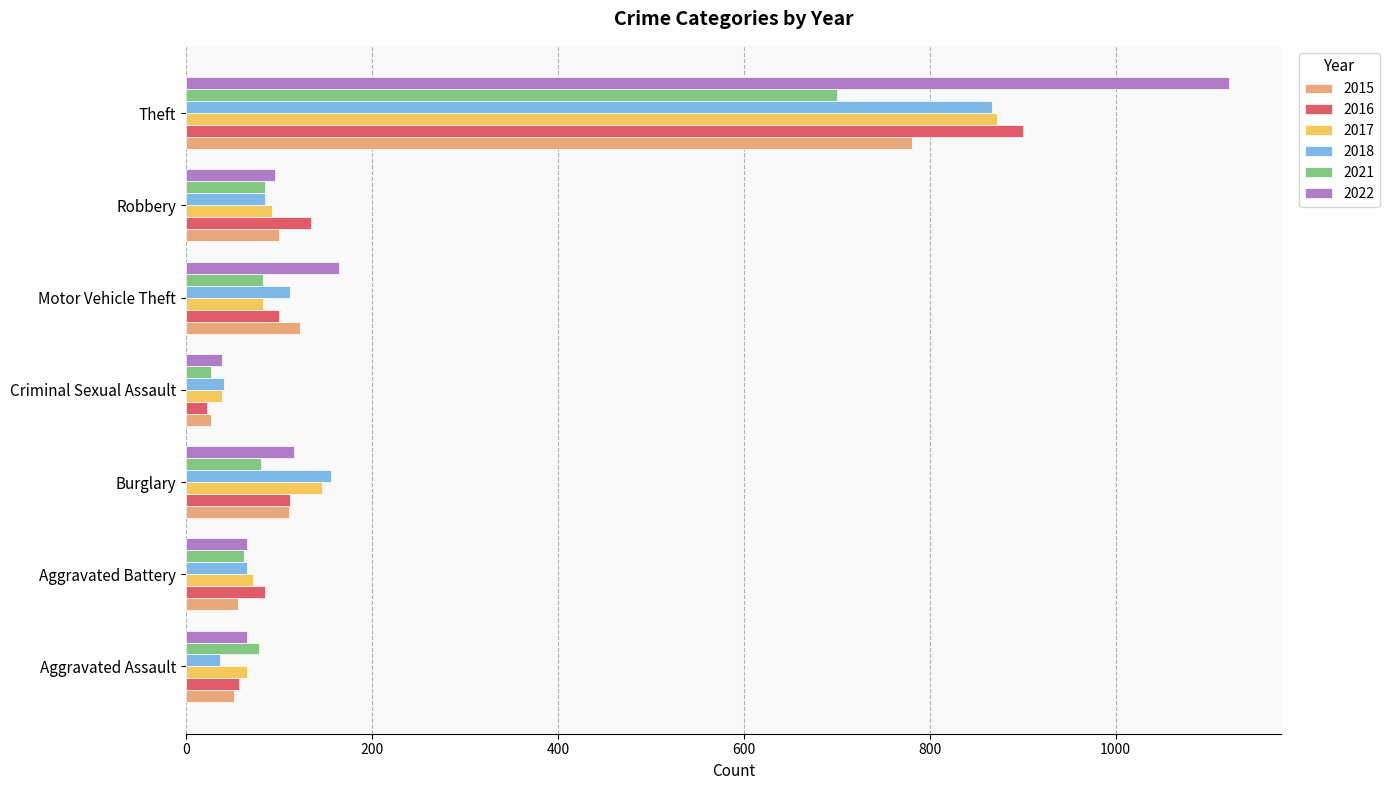

How many data points does each series have?

7